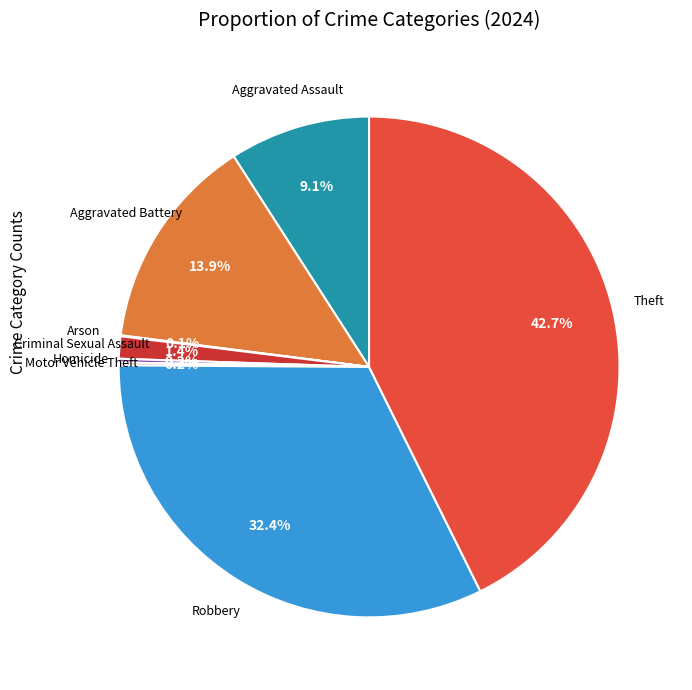

What is the total percentage of Theft and Aggravated Assault?

51.8%